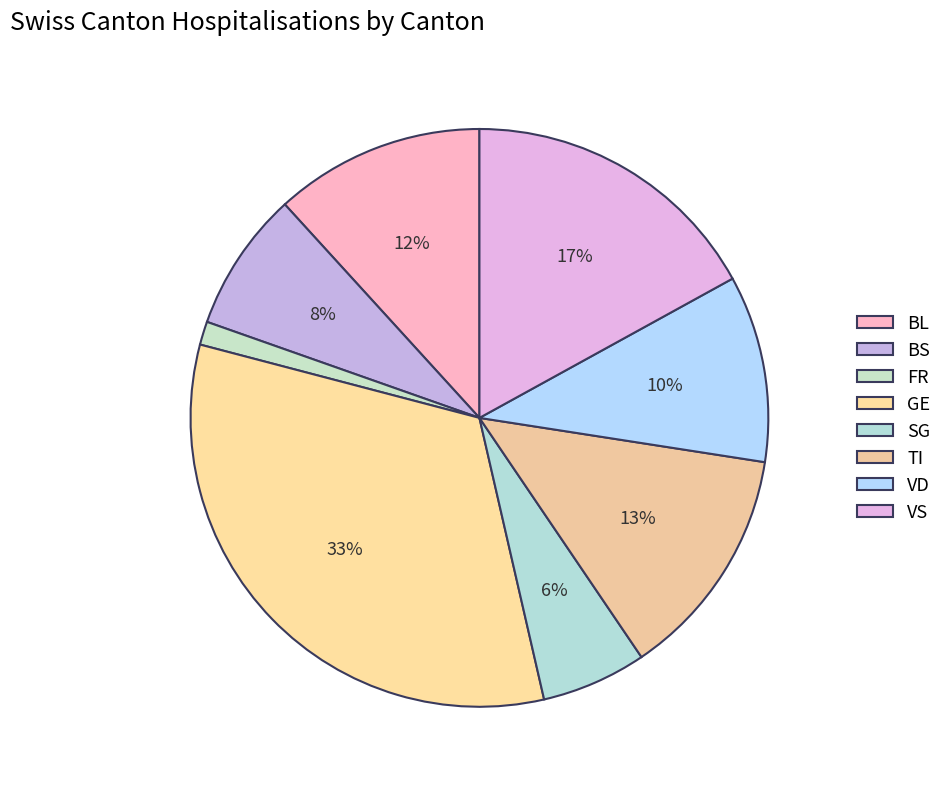

To the nearest percent, what is the average slice percentage?

12%